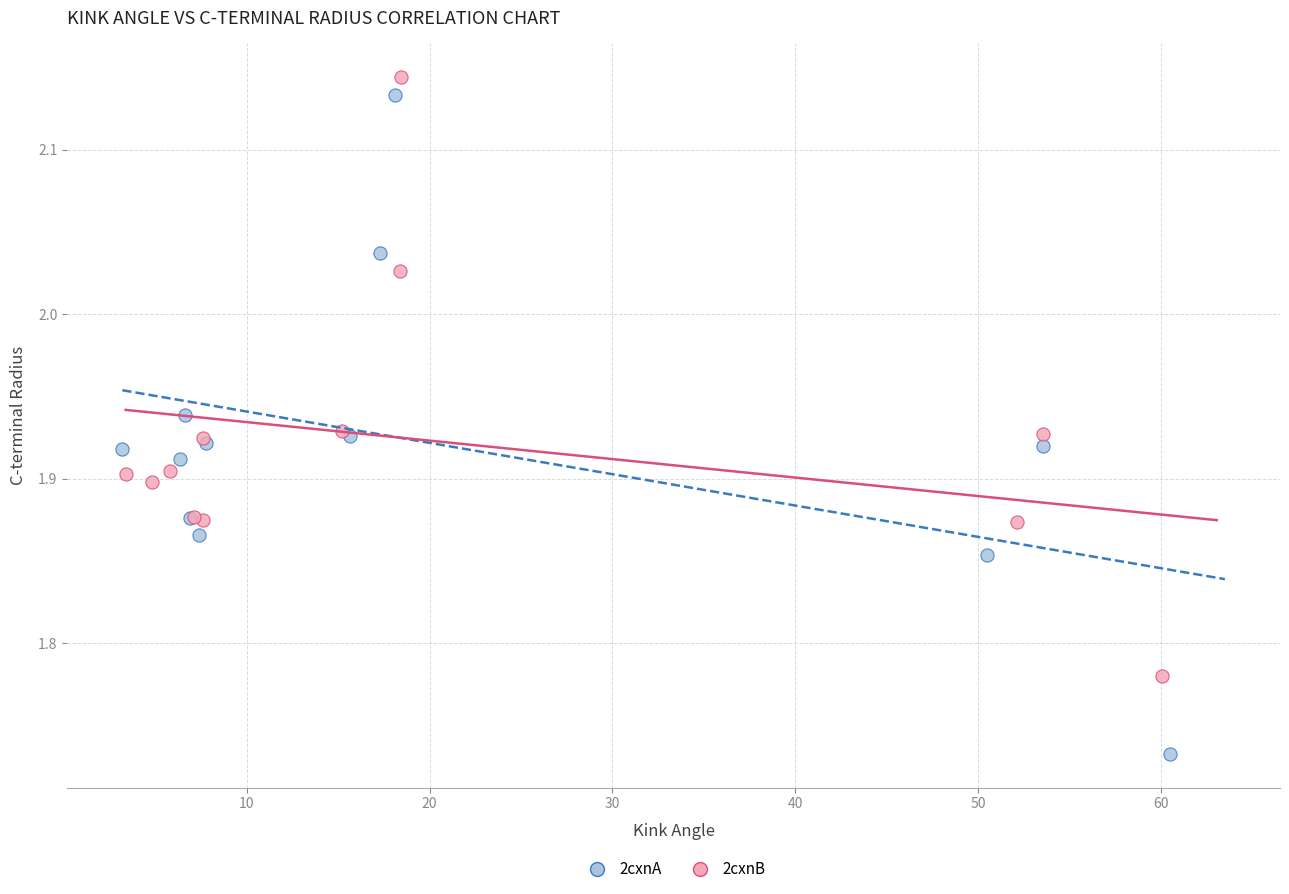

Which series has the largest Y range (max minus min)?

2cxnA